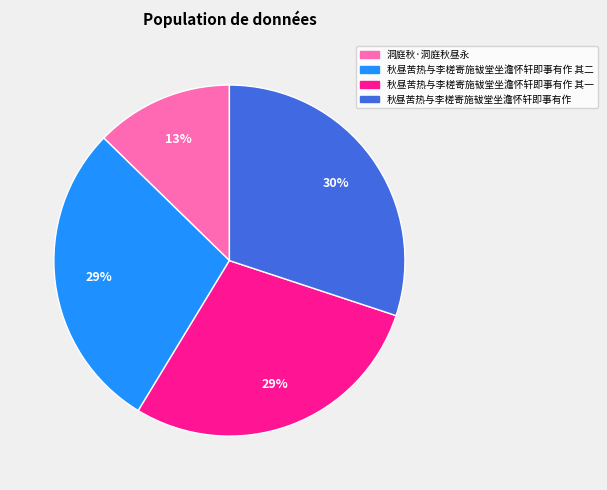

To the nearest percent, what is the average slice percentage?

25%